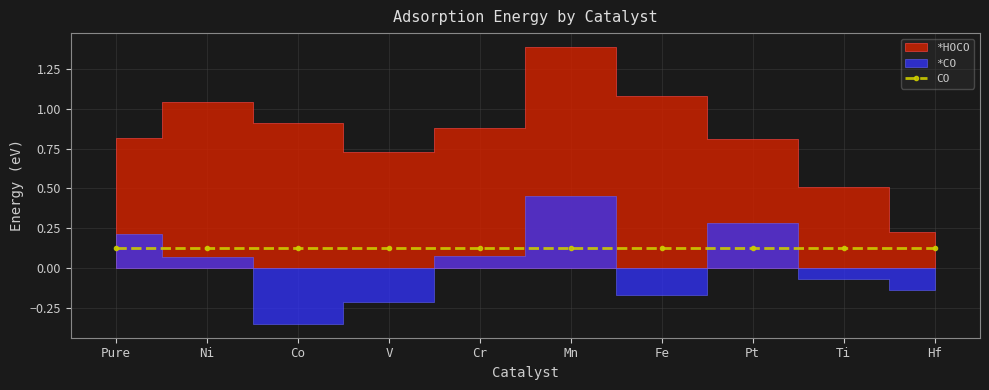

How many interior local peaks does the *CO series have?

2